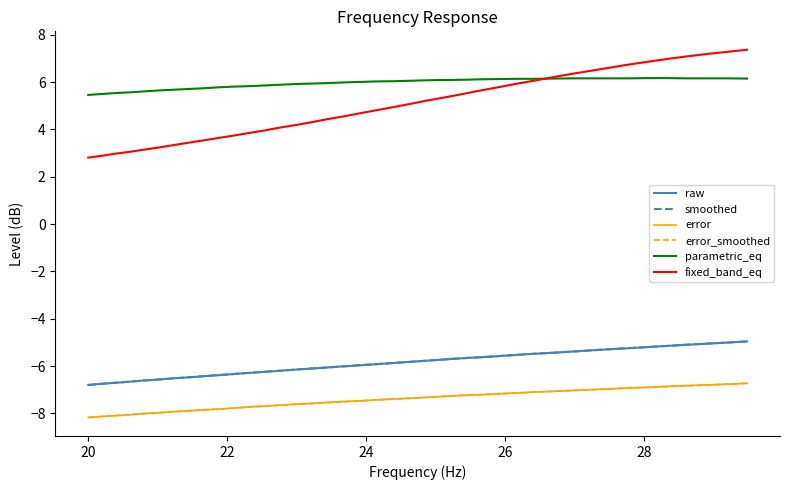

What is the smallest value displayed?

-8.2